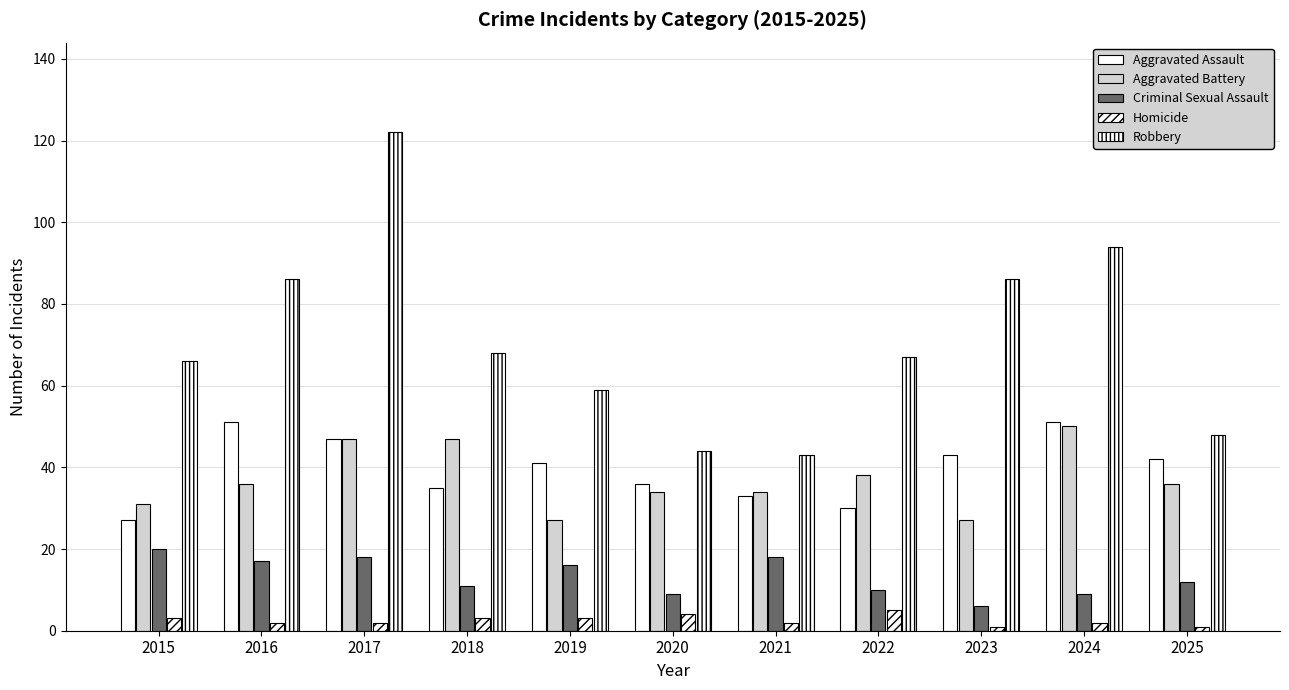

Is it true that Aggravated Assault equals 30 at 2022?

True